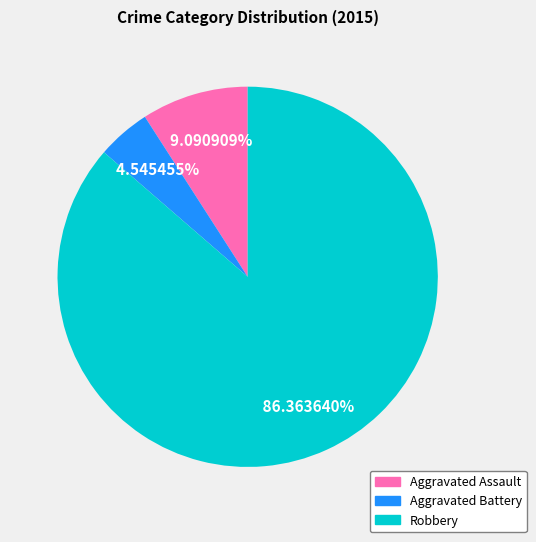

Between Aggravated Battery and Robbery, which is larger?

Robbery